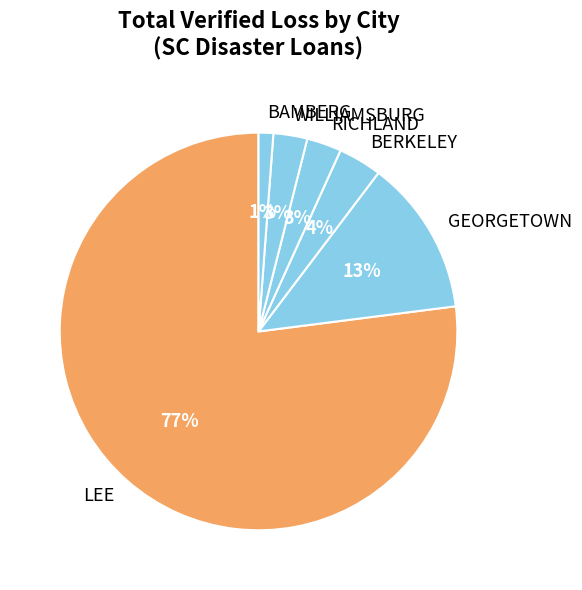

What is the largest slice in the pie chart?

LEE